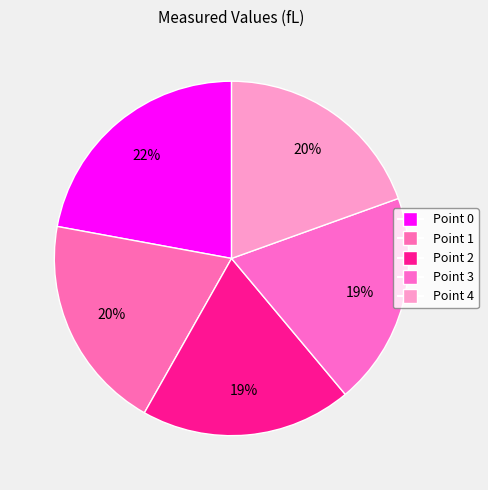

How many slices are in this pie chart?

5